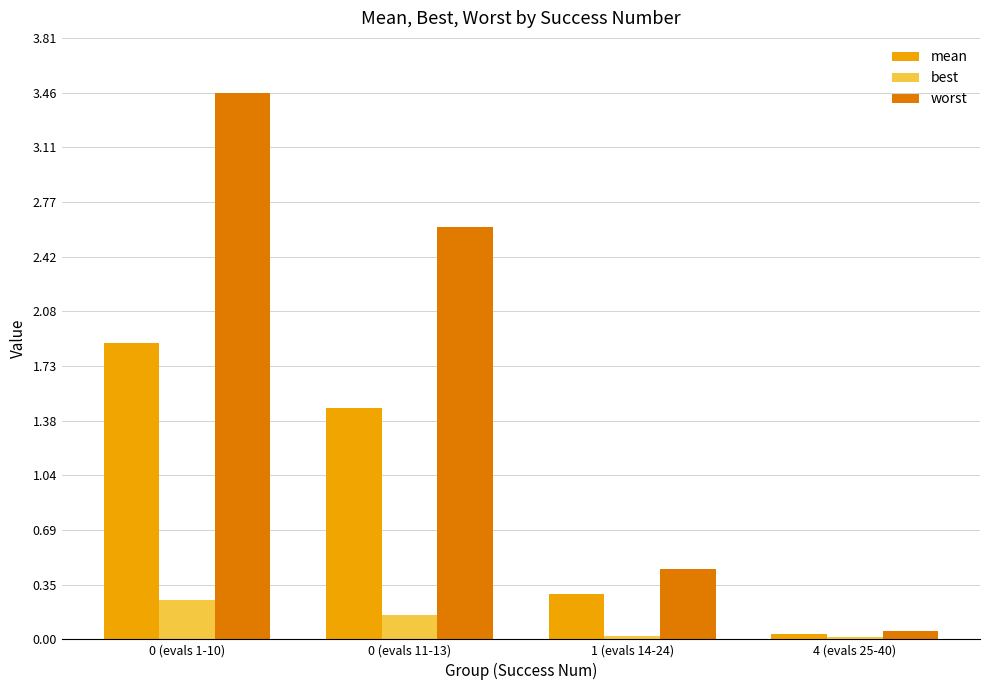

List the series in order of their peak value, highest first.

worst, mean, best